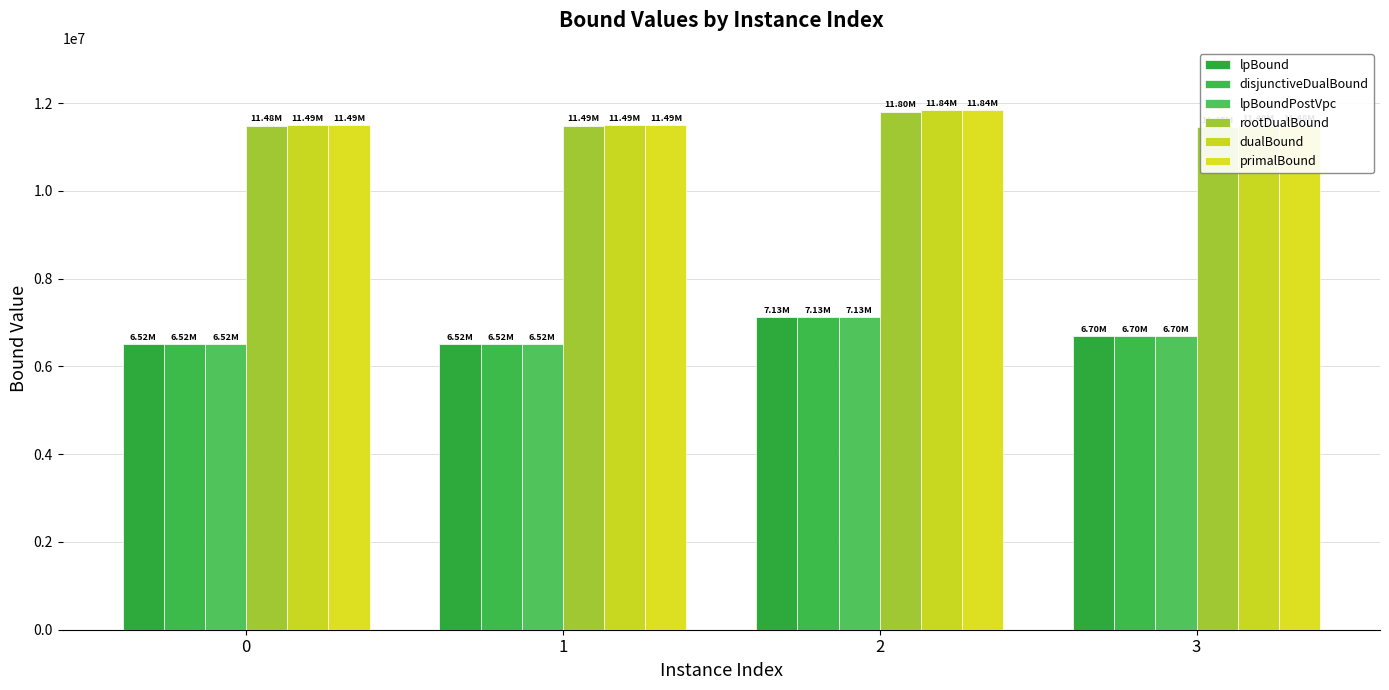

What is the average value of the lpBoundPostVpc series?

6718981.7